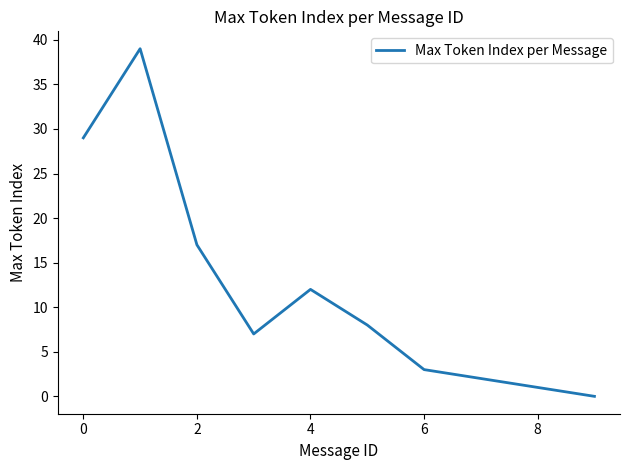

What is the difference between the second highest and second lowest values?

28